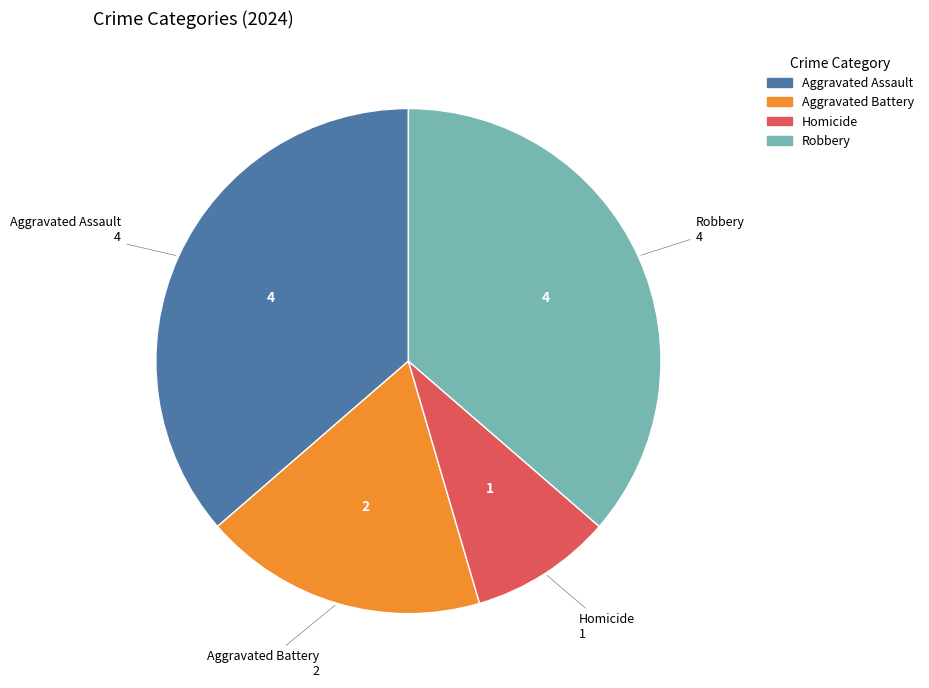

The Robbery slice represents 31% of the pie. True or false?

False